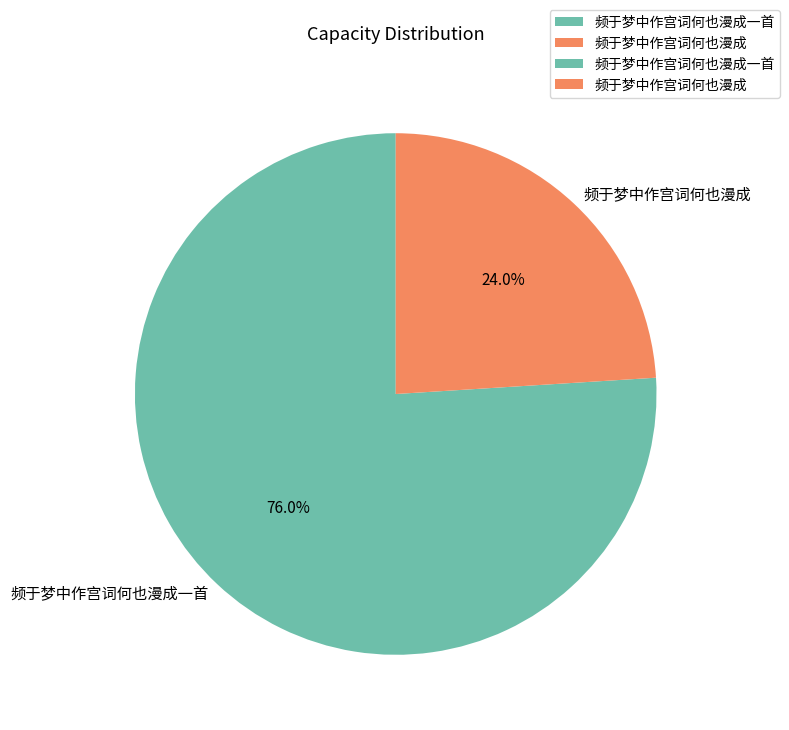

To the nearest percent, what is the average slice percentage?

50%